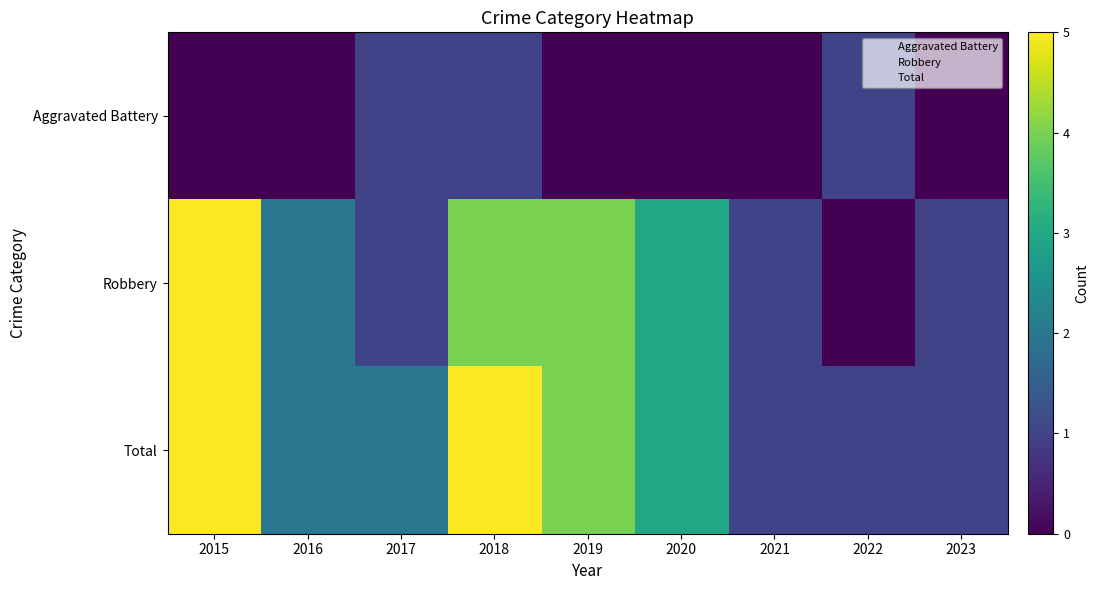

Which category has the highest value across all series?

2015